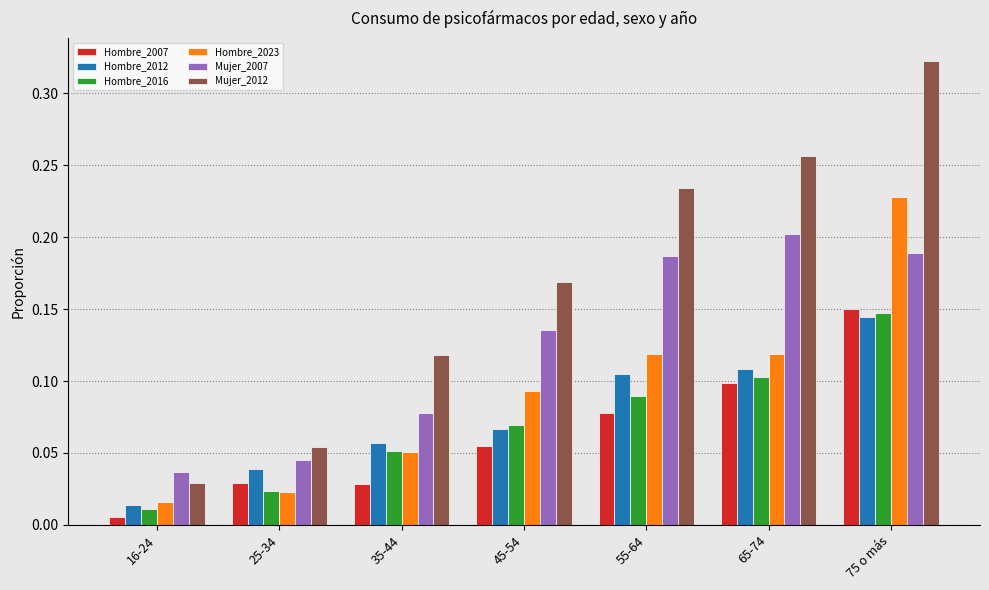

Which series has the largest range (max minus min)?

Mujer_2012